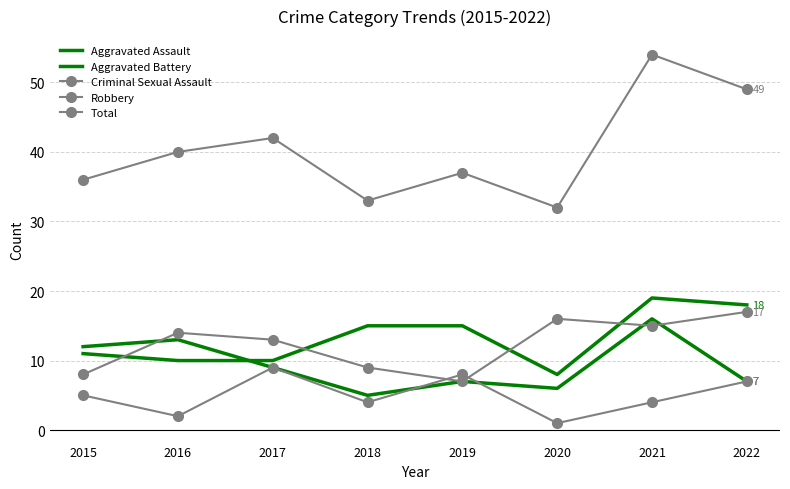

What is the difference between the Robbery values at 2016 and 2018?

5